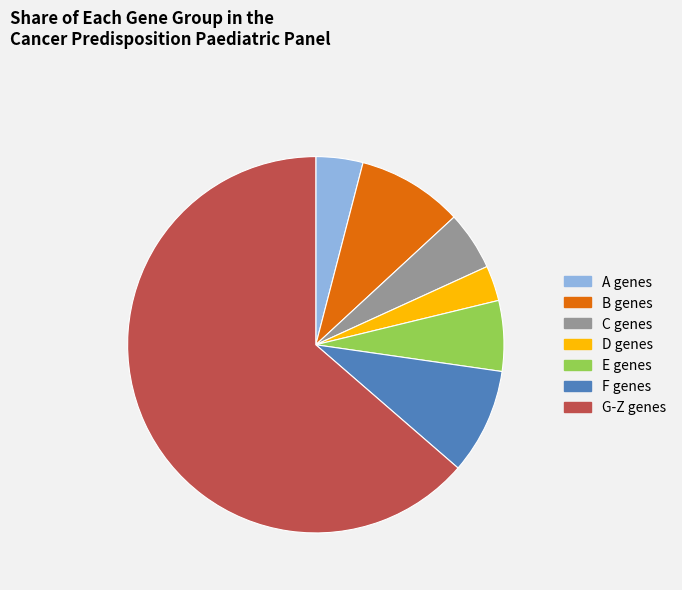

Approximately how many times larger is the value at G-Z genes compared to F genes?

7.0